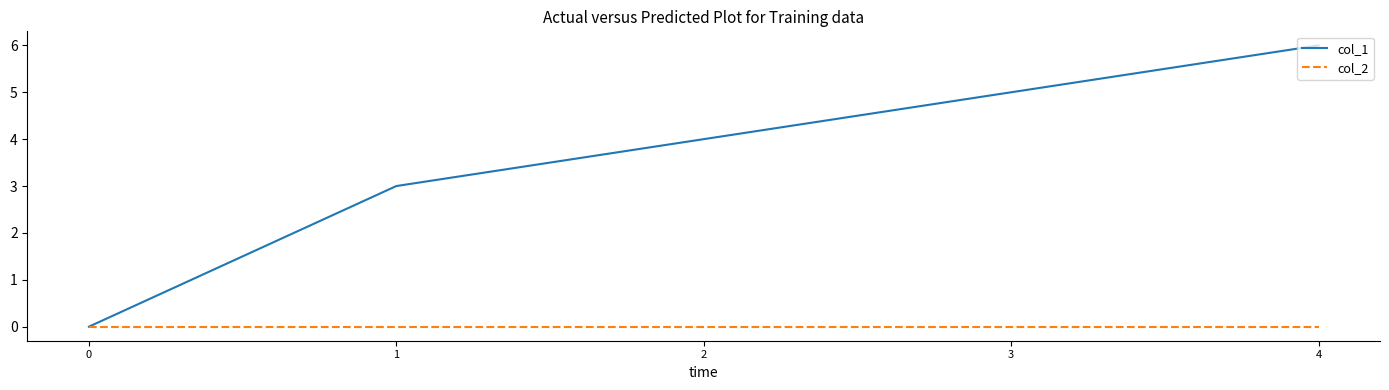

Reading right to left, extract all data points from this chart.

col_1: 4=6	3=5	2=4	1=3	0=0
col_2: 4=0	3=0	2=0	1=0	0=0